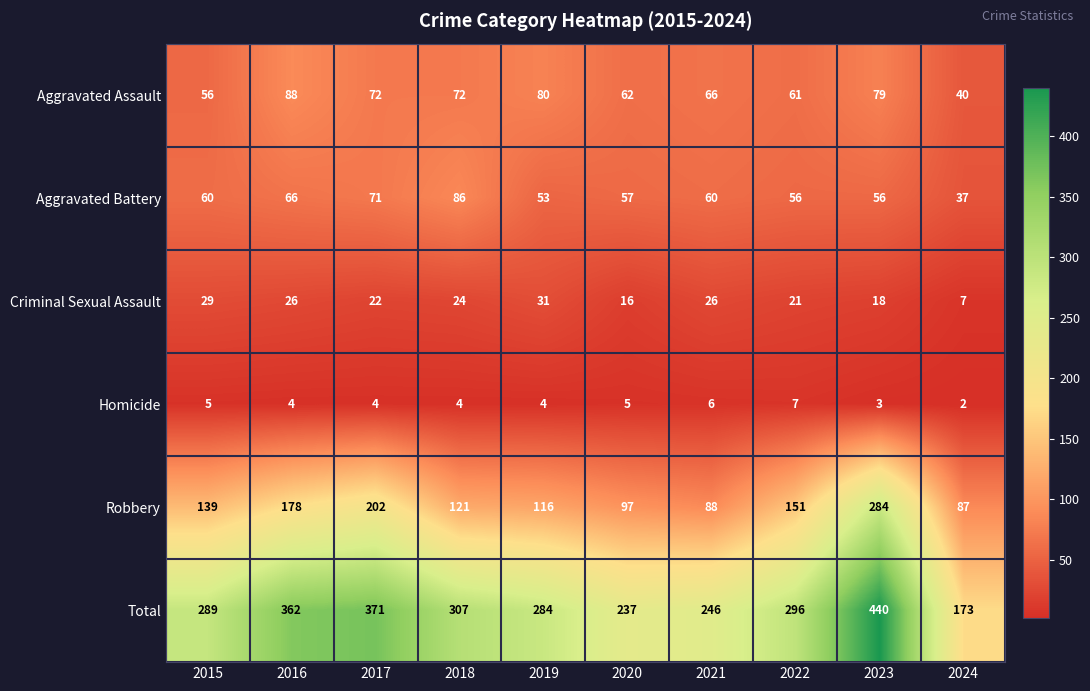

Is it true that Aggravated Battery equals 19 at 2015?

False